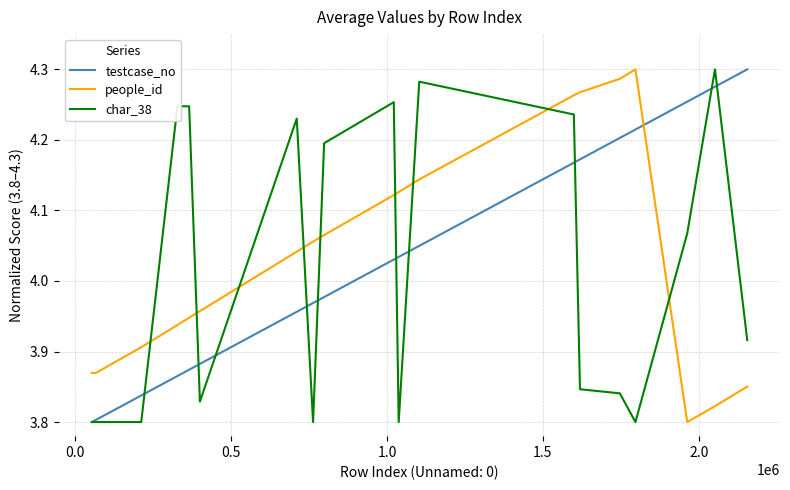

How many times do people_id and char_38 cross each other?

9